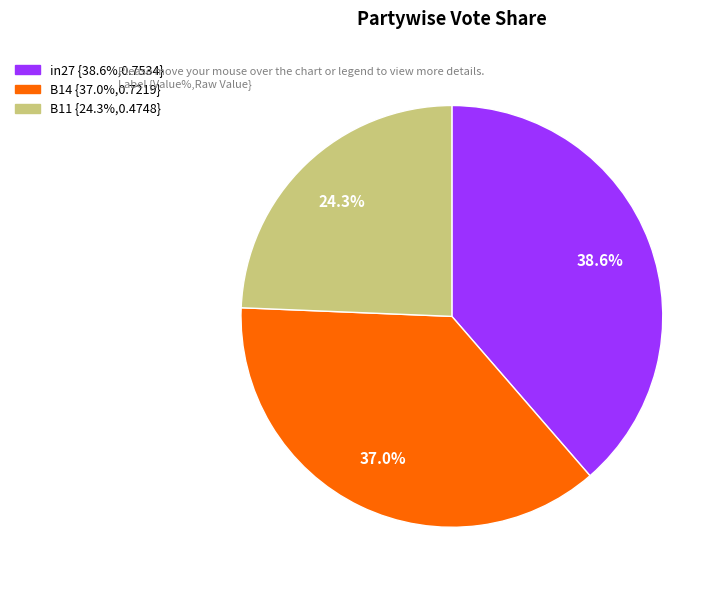

To the nearest percent, what is the combined percentage of B14 and in27?

76%